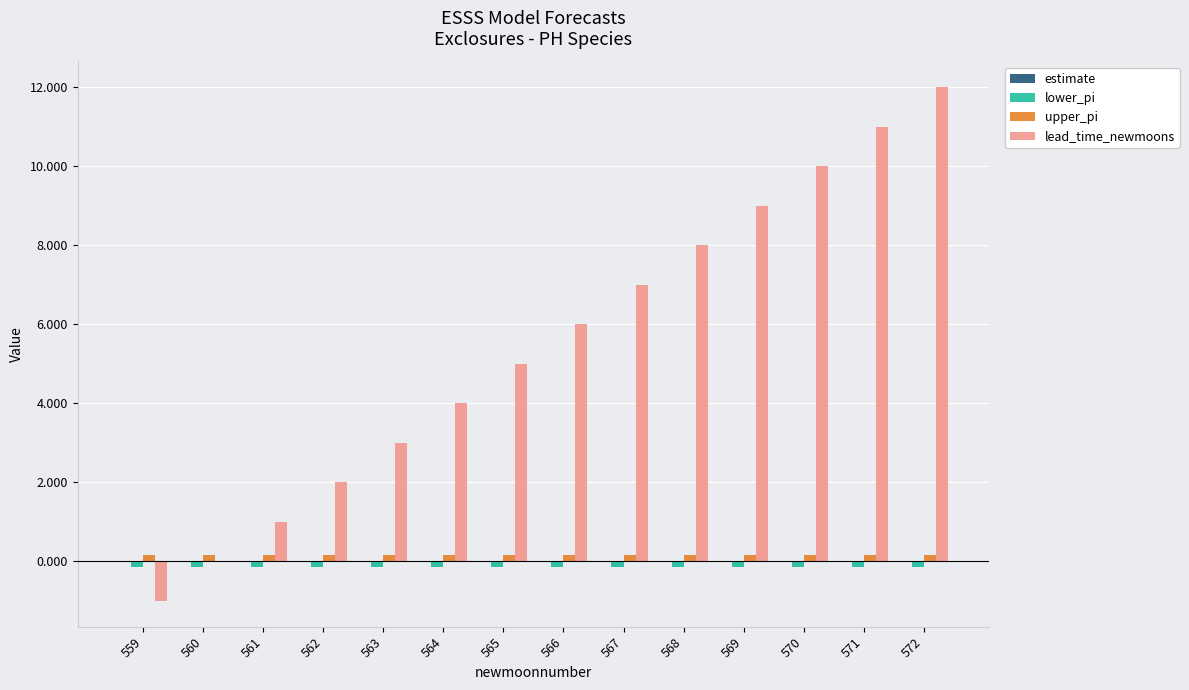

What is the maximum value shown in the chart?

12.0